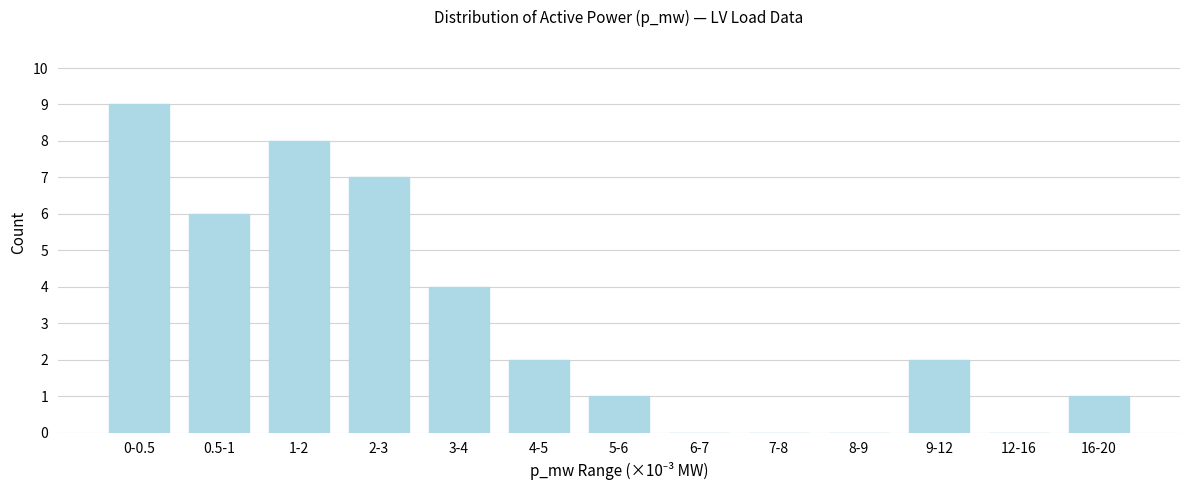

Reading right to left, transcribe all the data shown in this chart.

16-20=1	12-16=0	9-12=2	8-9=0	7-8=0	6-7=0	5-6=1	4-5=2	3-4=4	2-3=7	1-2=8	0.5-1=6	0-0.5=9